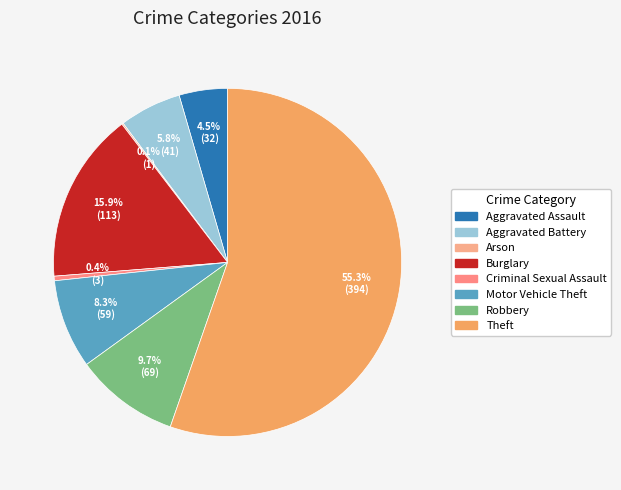

Is it true that Motor Vehicle Theft is 8% of the pie?

True